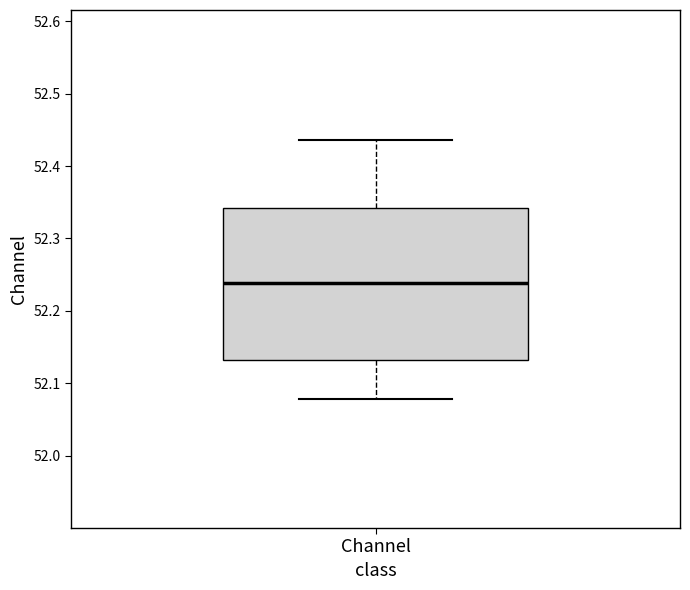

Read this box plot against the y-axis: the position of the median line, the range covered by the box, and the ends of both whiskers. The values are not printed on the chart, so give them approximately, as read against the axis.

median 52.24, box 52.13 to 52.34, whiskers 52.08 to 52.44